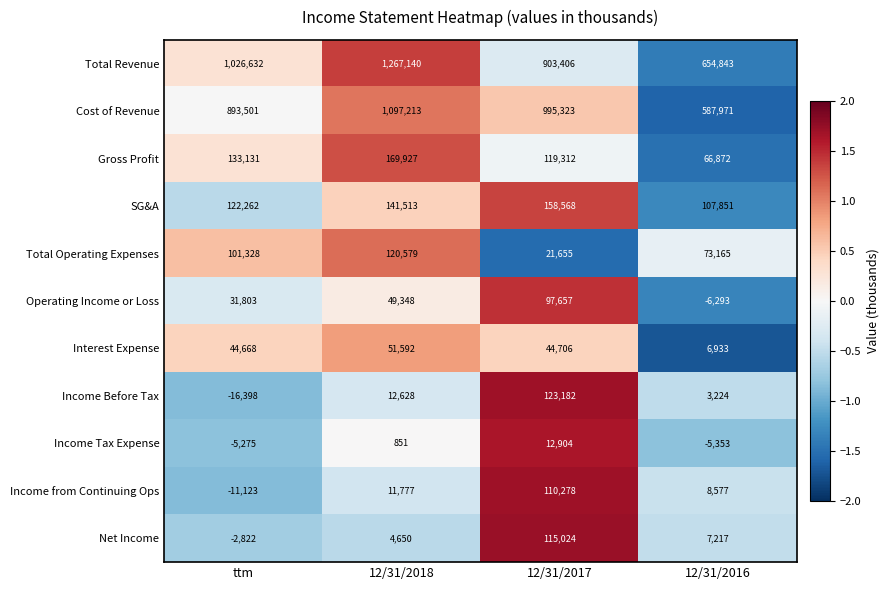

What is the total value across all series at 12/31/2018?

2927218